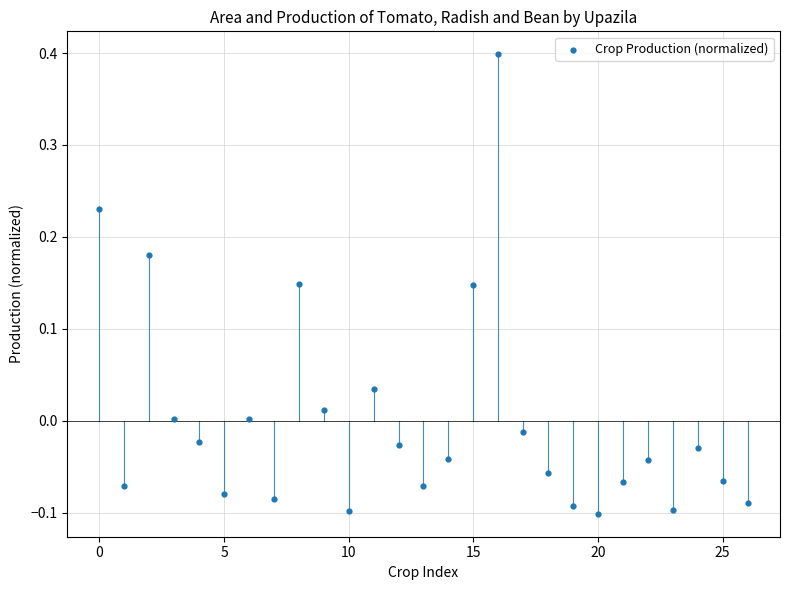

What is the range of Y values (max minus min)?

0.5